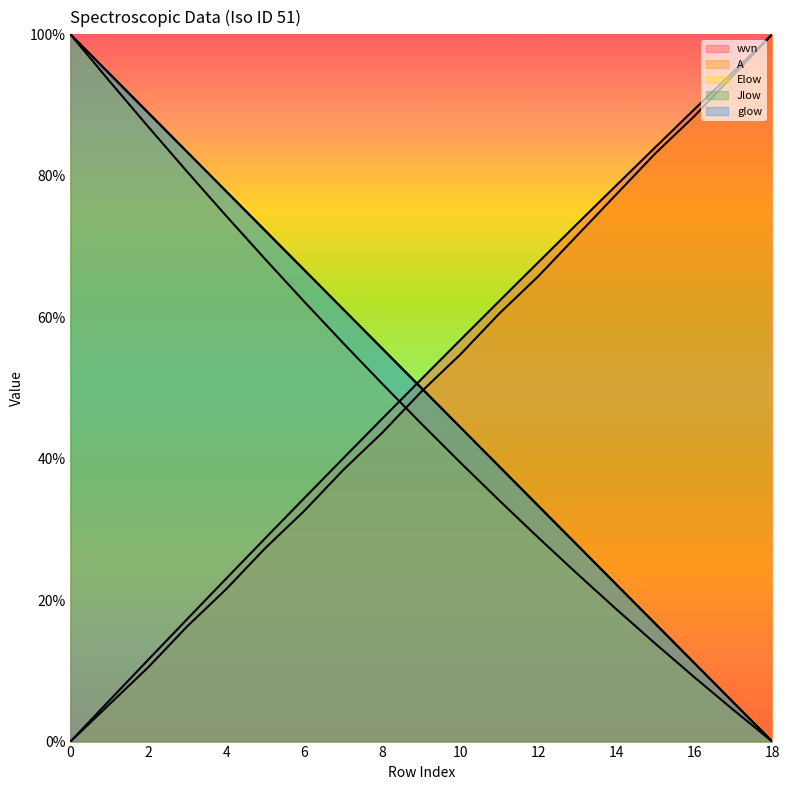

How many positive values does the A series have?

18